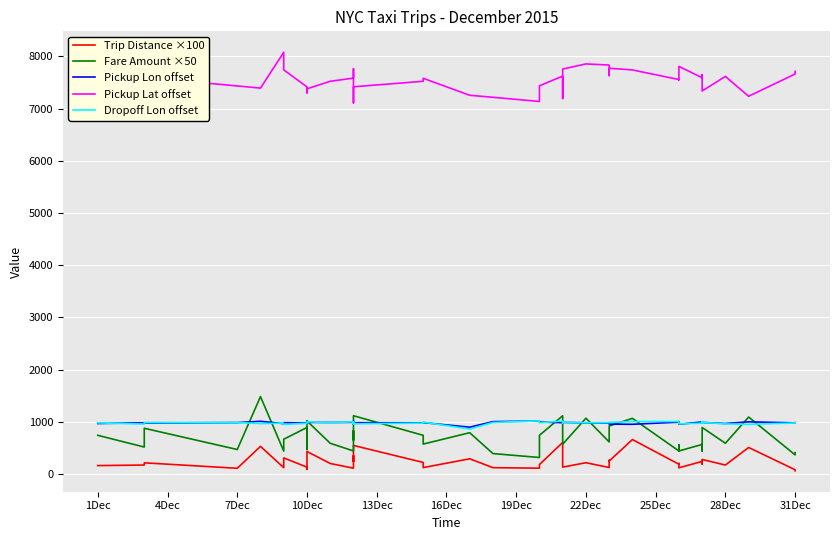

At how many categories does at least one series exceed 7995?

1